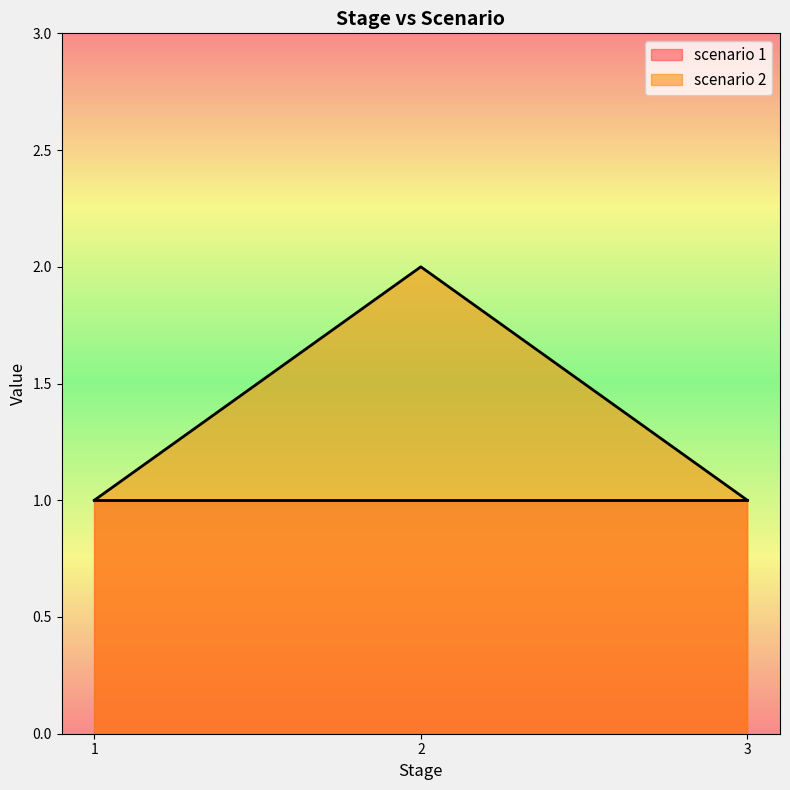

Reading left to right, extract all data points from this chart.

1=1	2=2	3=1